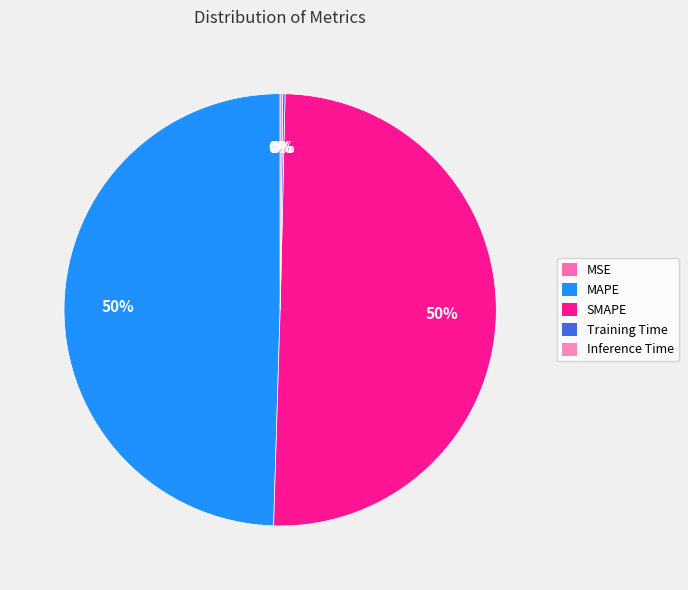

Is SMAPE the majority of the pie?

Yes